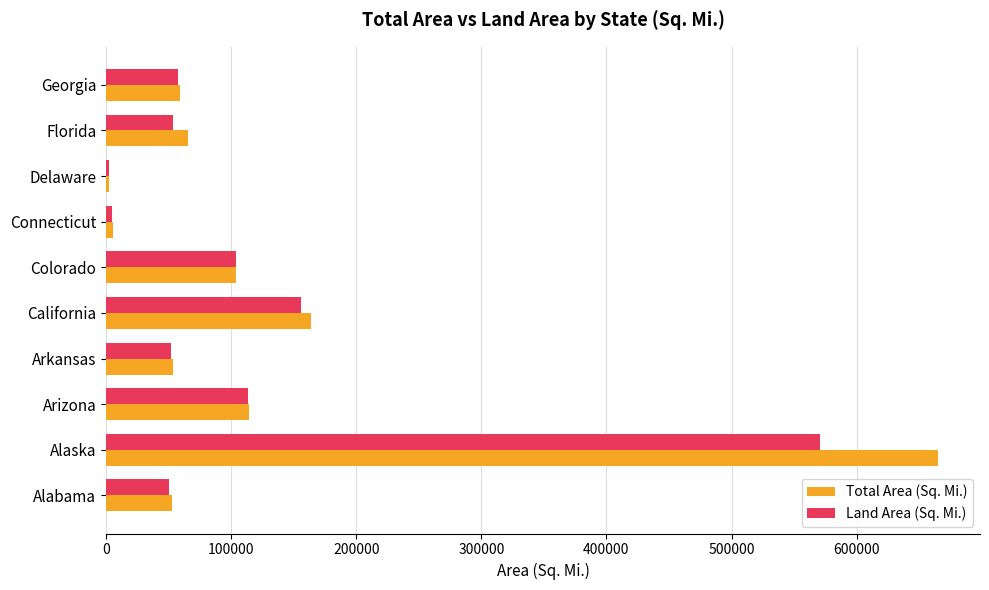

What is the sum of the Land Area (Sq. Mi.) values at California and Arkansas?

207814